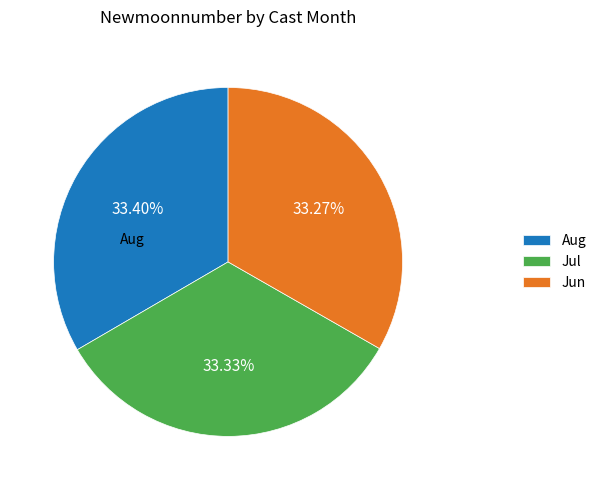

Does any single category account for the majority?

No